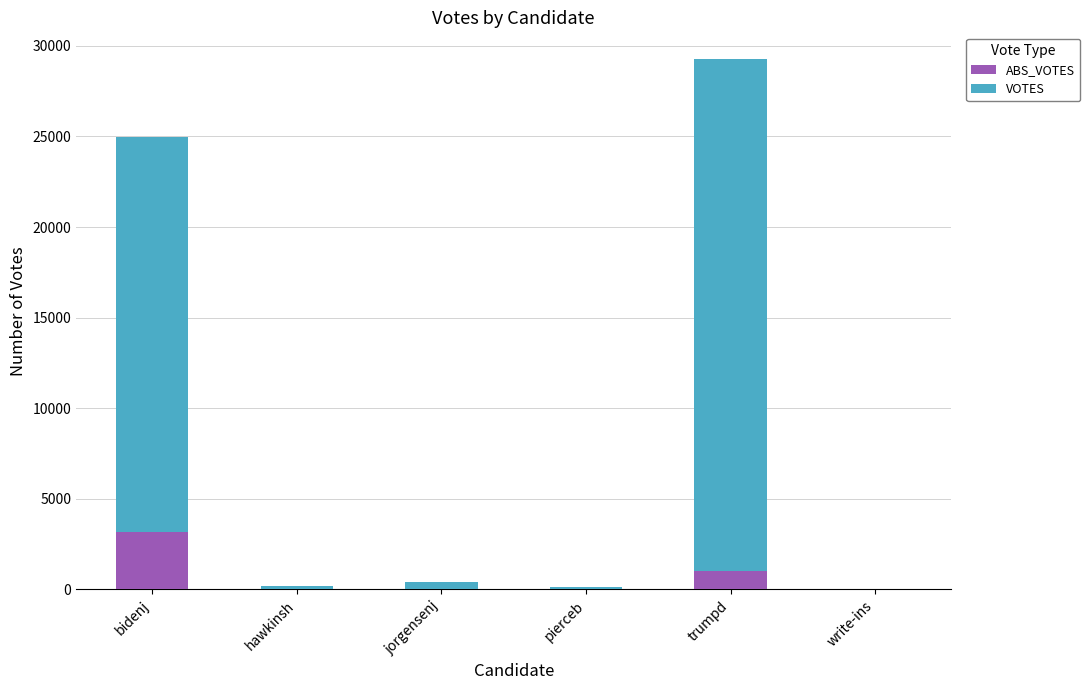

What is the total value across all series at trumpd?

29283